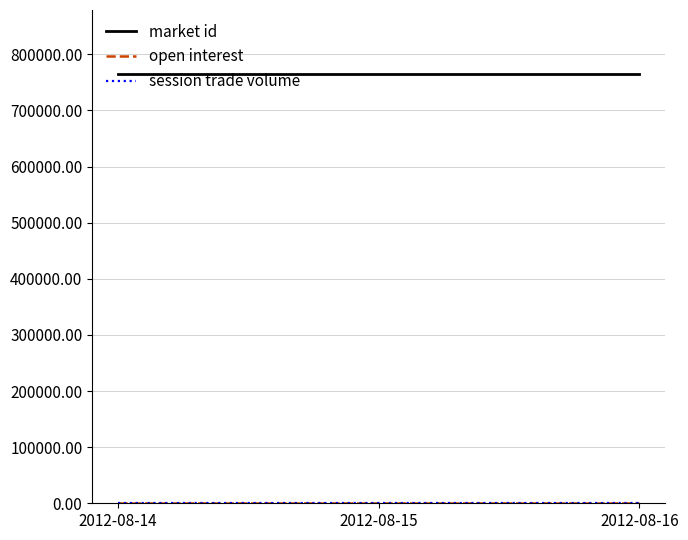

Reading right to left, extract all data points from this chart.

market id: 764390	764390	764390
open interest: 0	0	0
session trade volume: 0	0	0